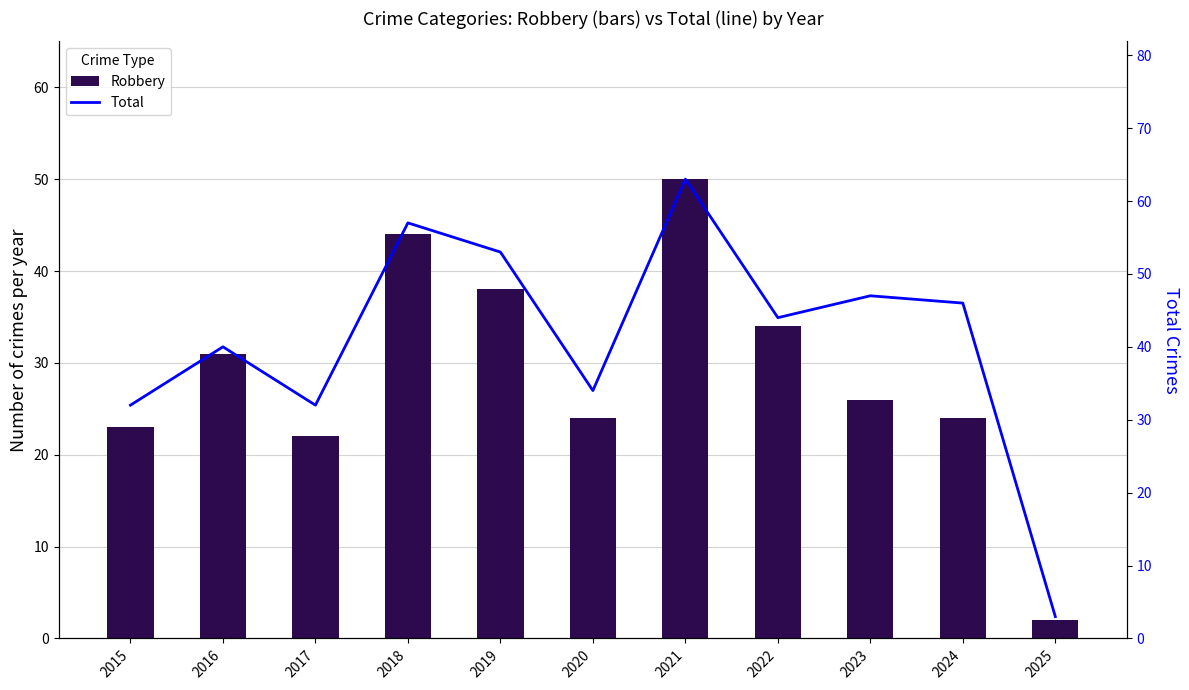

How many categories are shown in the chart?

11